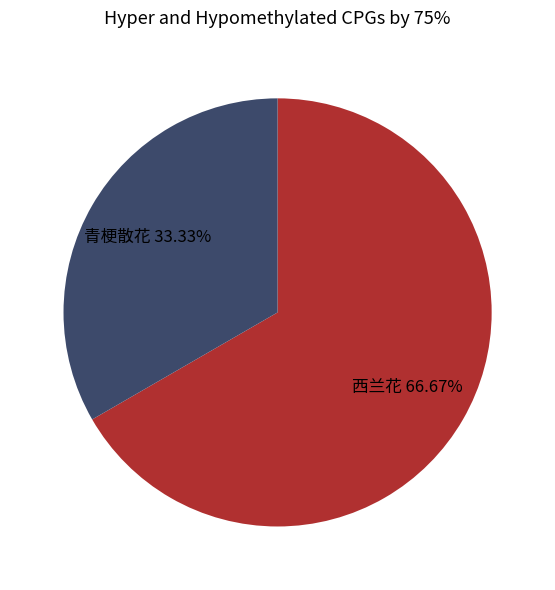

Is the sum of 青梗散花 and 西兰花 greater than half?

Yes